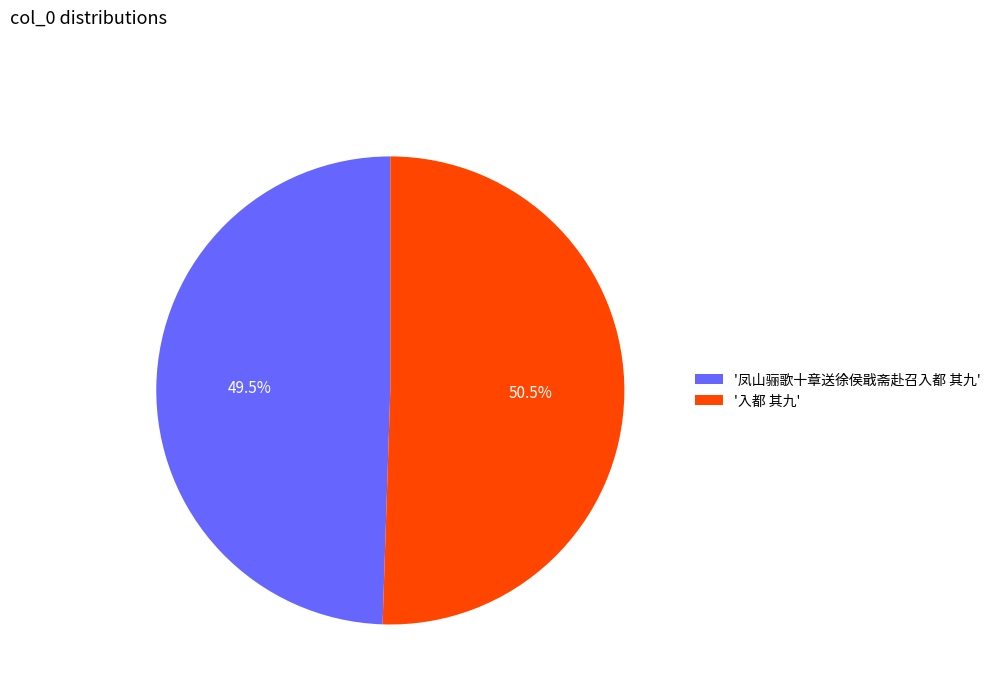

Count the number of slices in the pie.

2